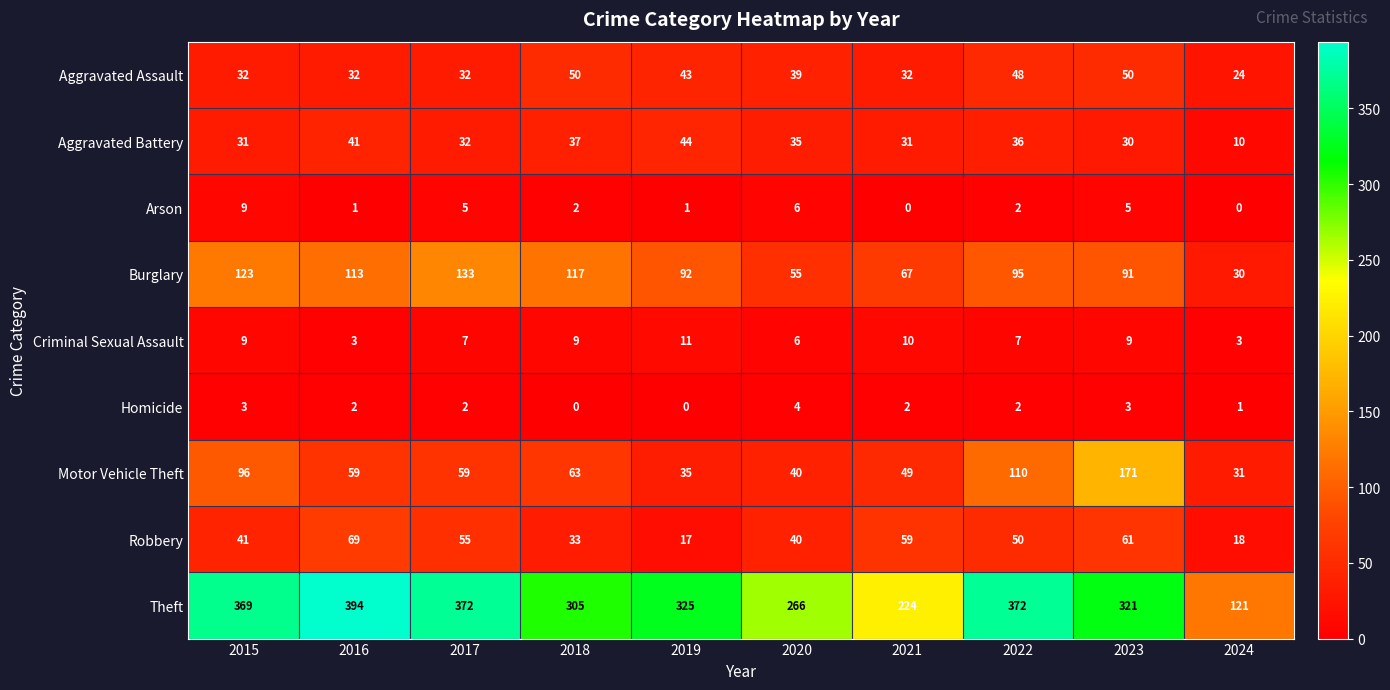

Between 2019 and 2020, which series saw the biggest shift?

Theft